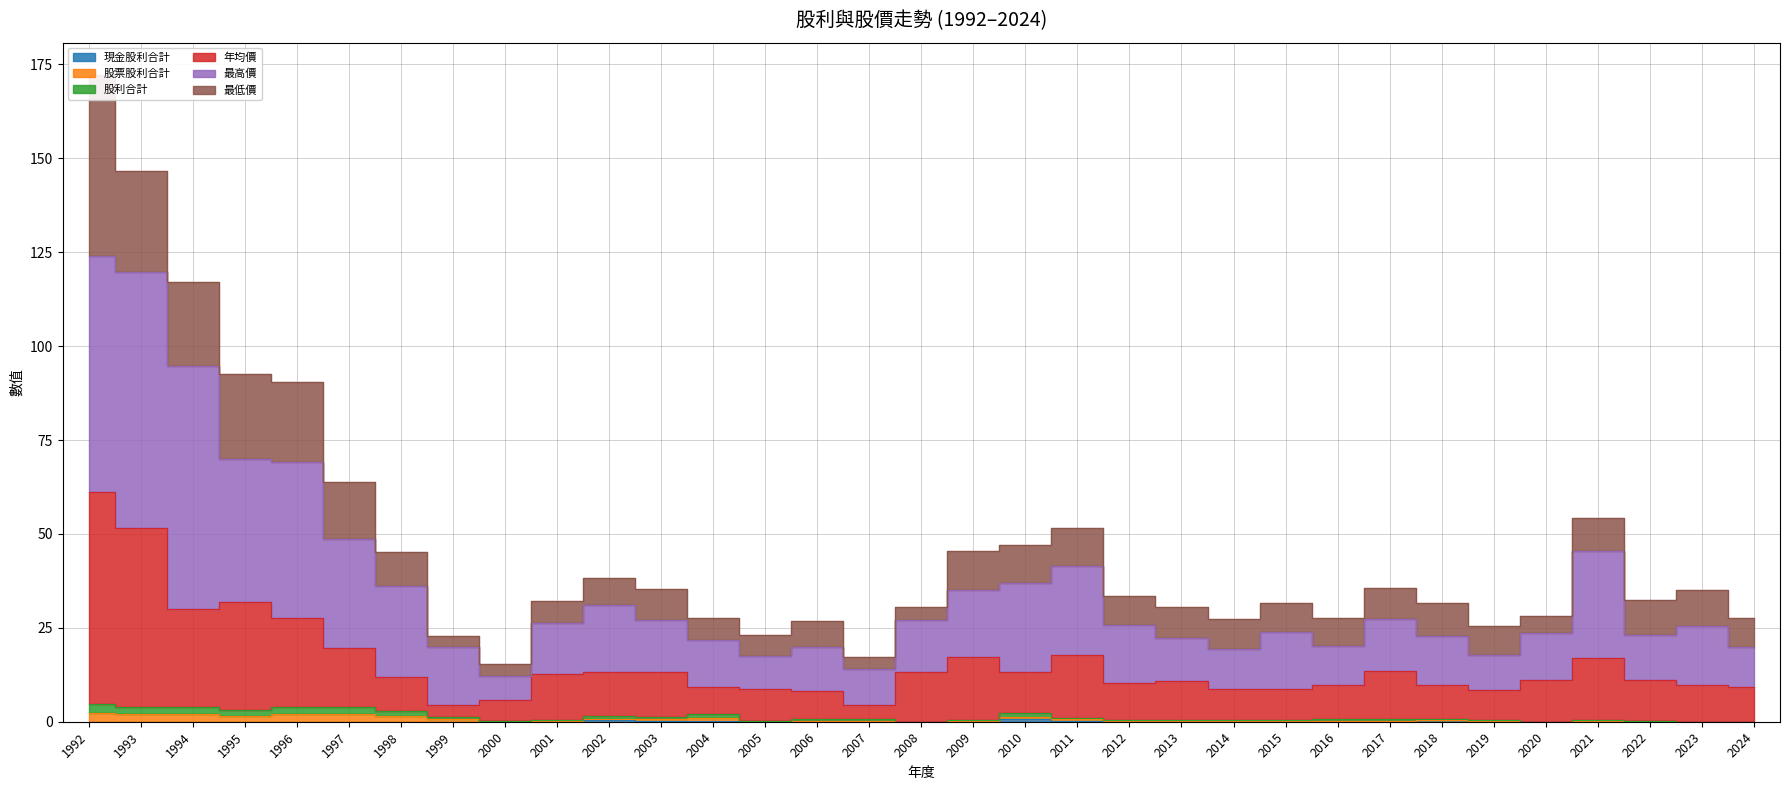

Does the chart have visible grid lines?

Yes